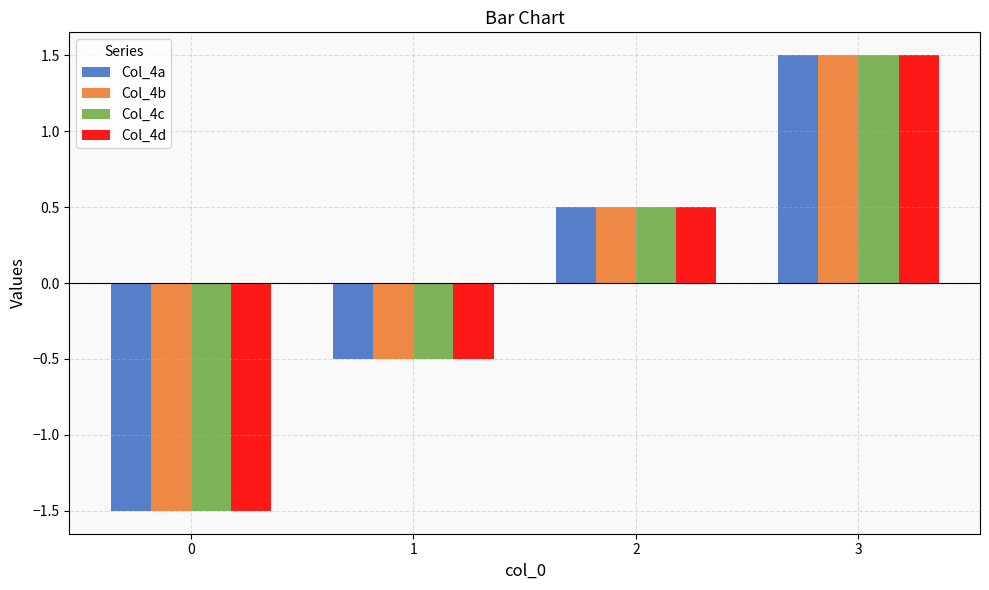

How many data points in Col_4a are less than 0?

2